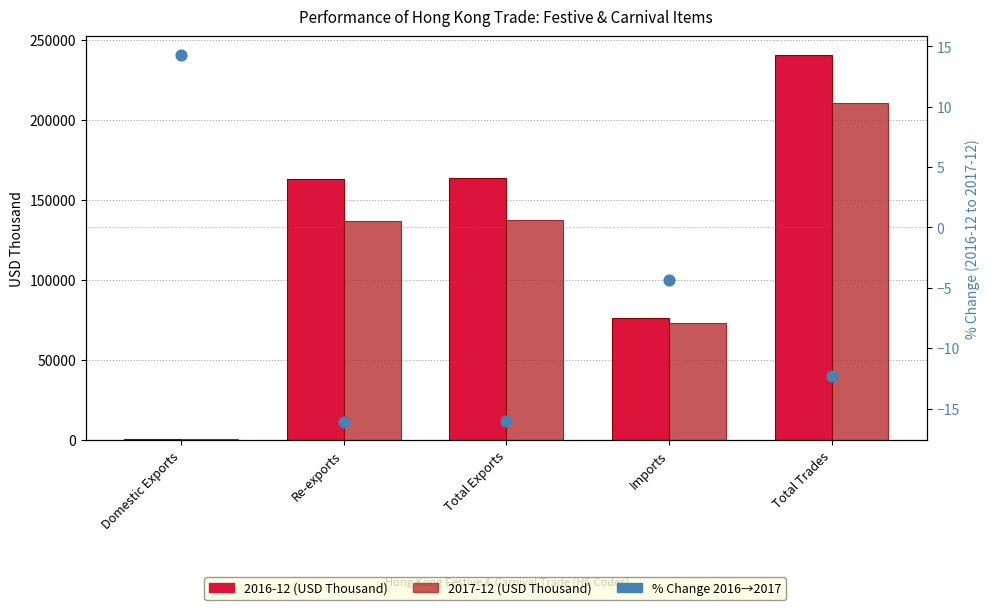

What is the change in value from Domestic Exports to Imports?

-18.7